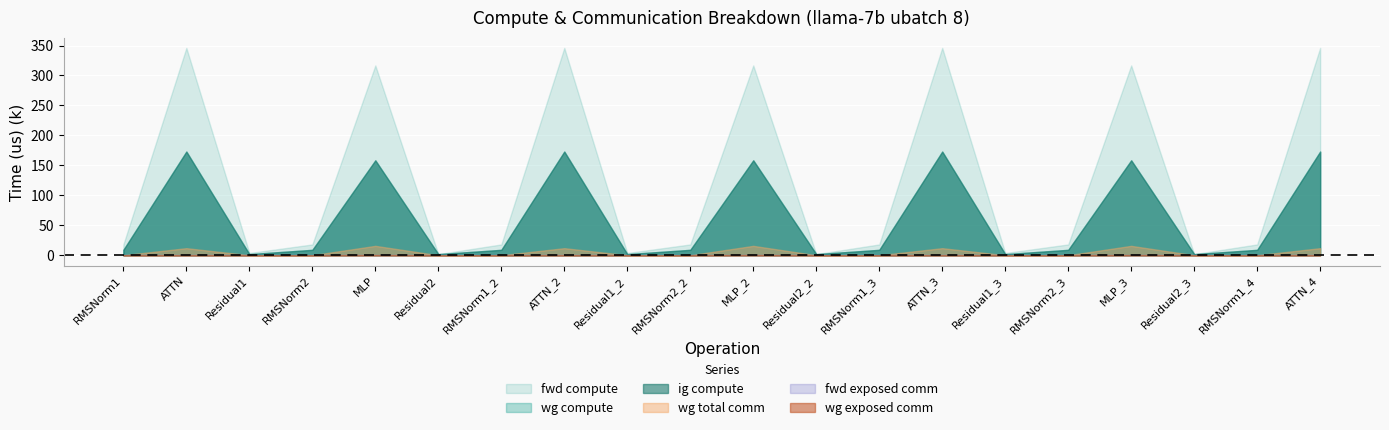

List the series in order of their peak value, highest first.

fwd_compute, wg_compute, ig_compute, wg_total_comm, wg_exposed_comm, fwd_exposed_comm